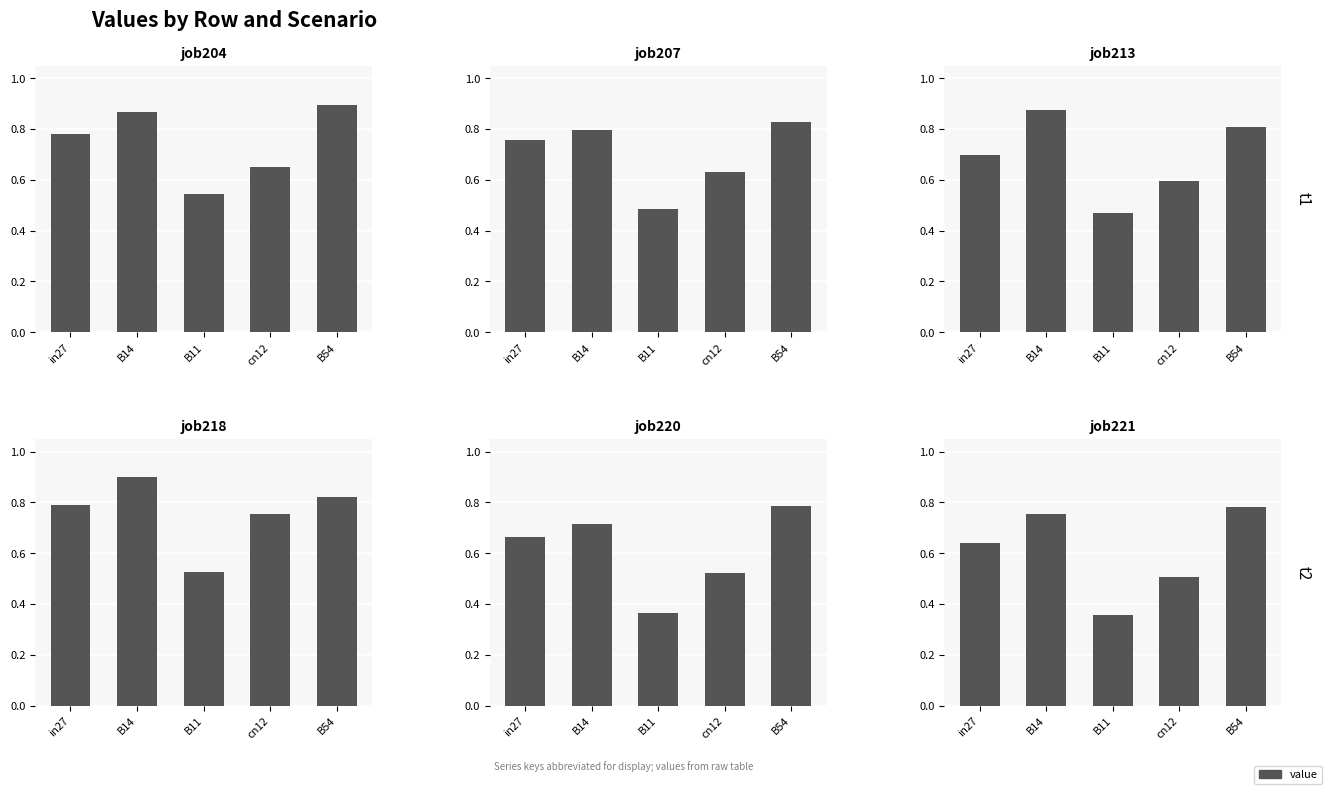

Which series has the largest range (max minus min)?

job221_scenario0_431